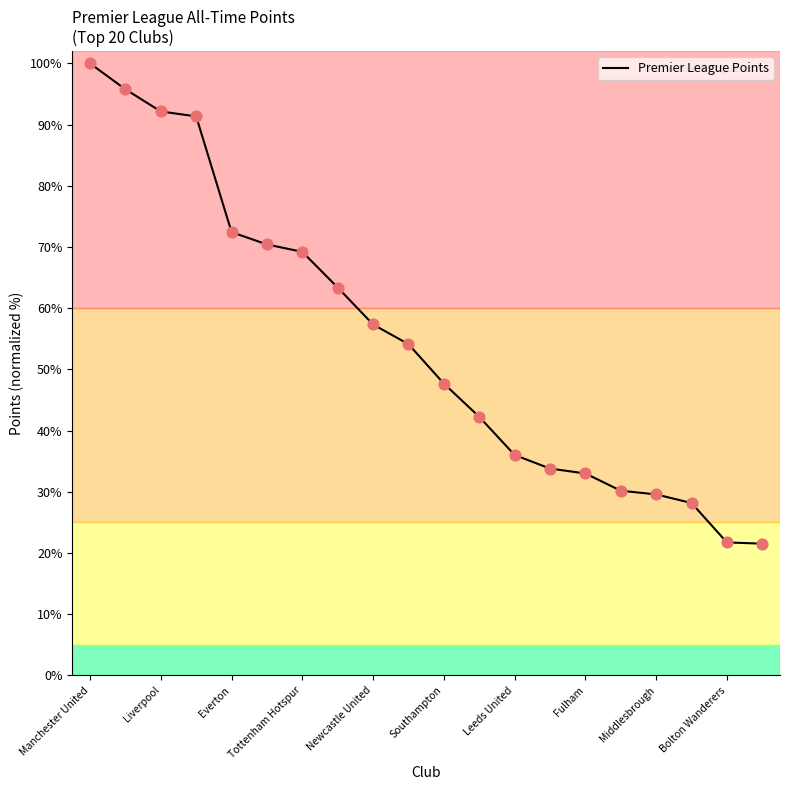

What is the difference between the maximum and minimum values?

78.5